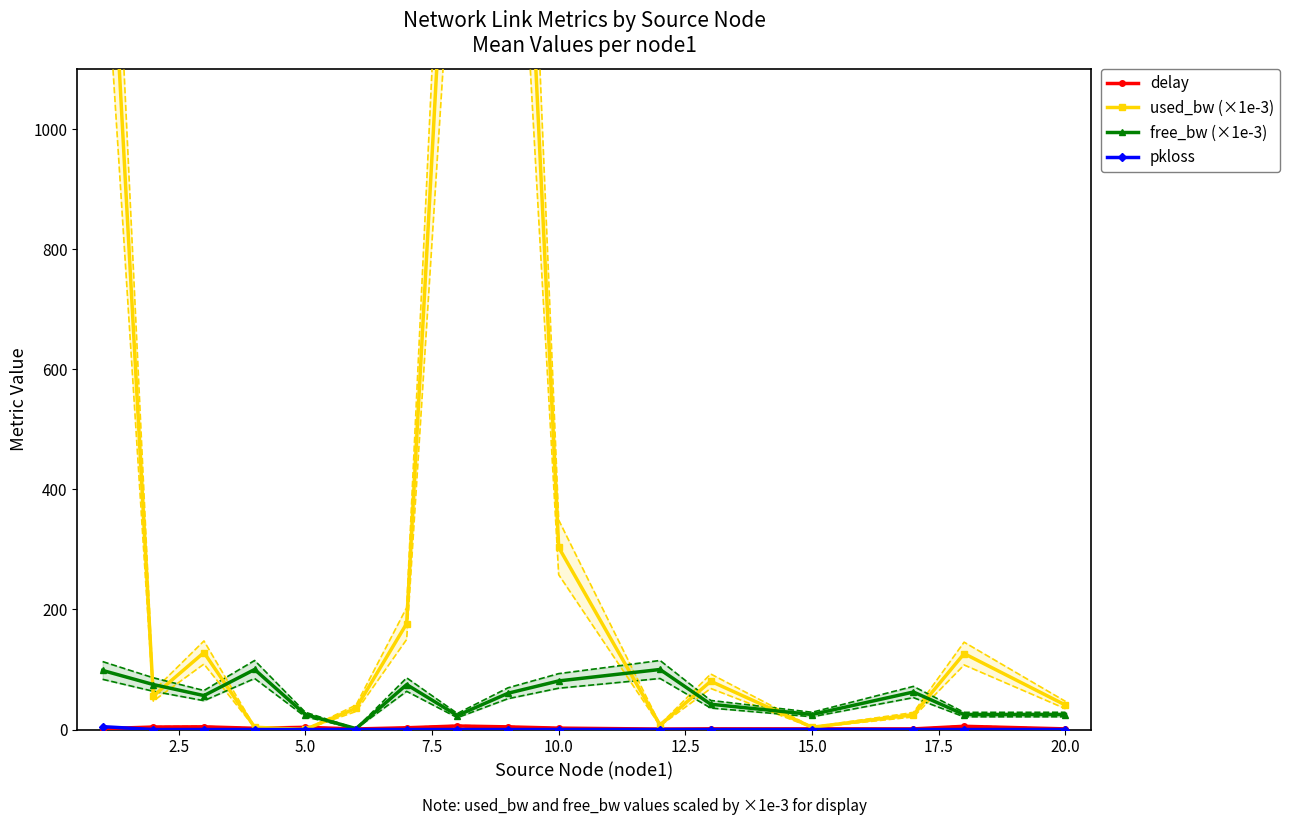

How many lines are shown in the chart?

4